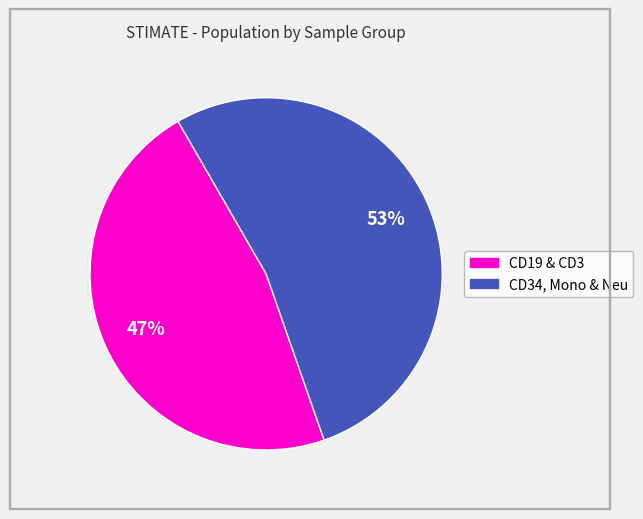

To the nearest percent, what is the average slice percentage?

50%